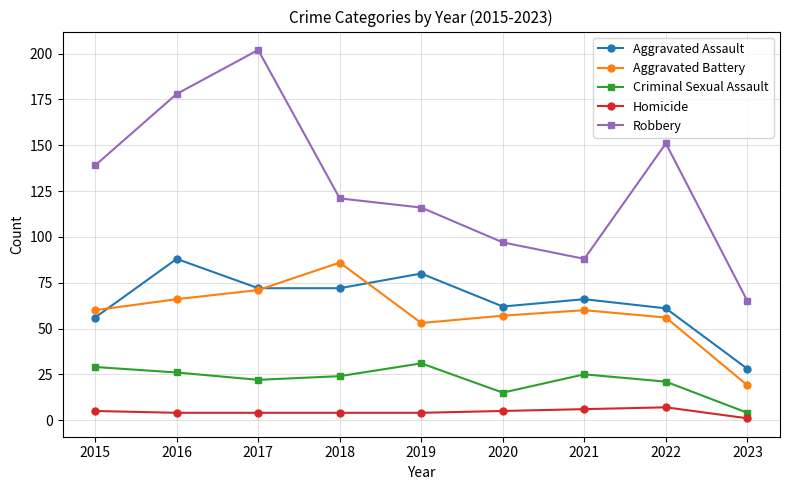

How many categories are shown in the chart?

9